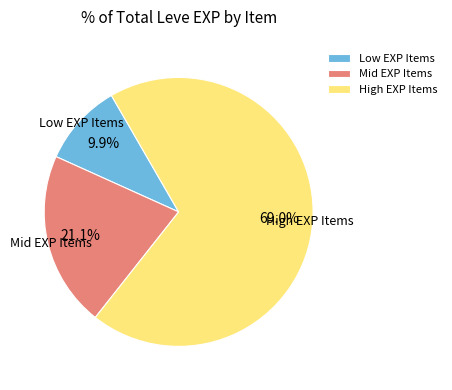

Which has a higher value, Low EXP Items or Mid EXP Items?

Mid EXP Items